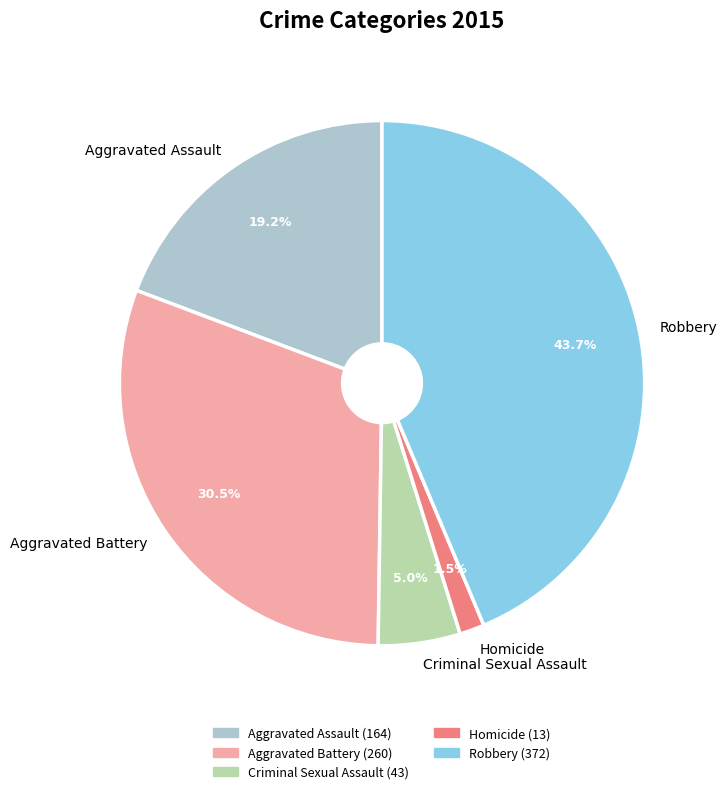

What is the largest slice in the pie chart?

Robbery